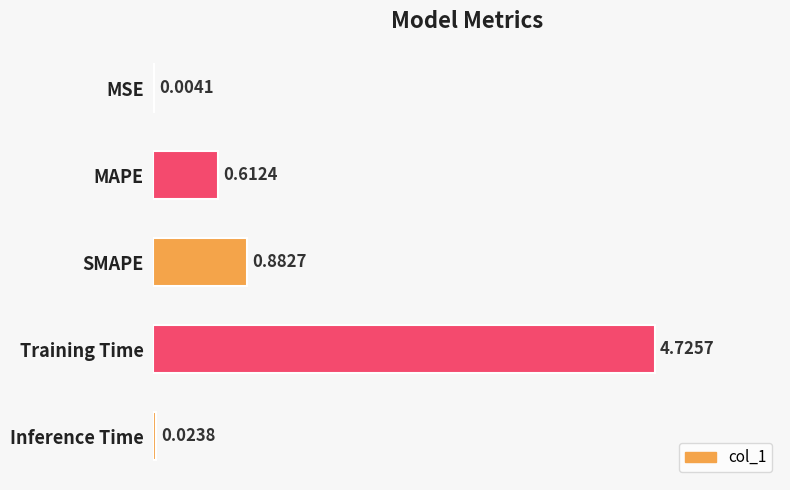

At which label is the value closest to 2?

SMAPE